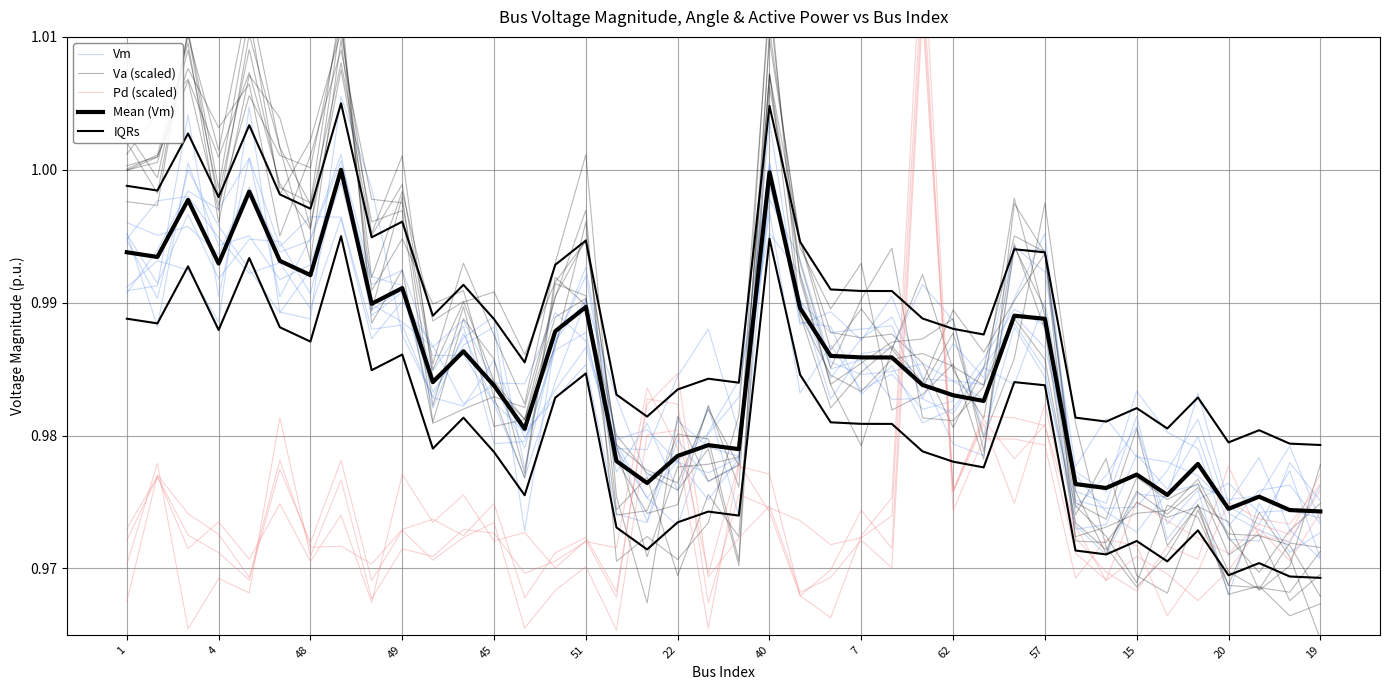

The IQRs series shows 1.0 at 17. True or false?

True